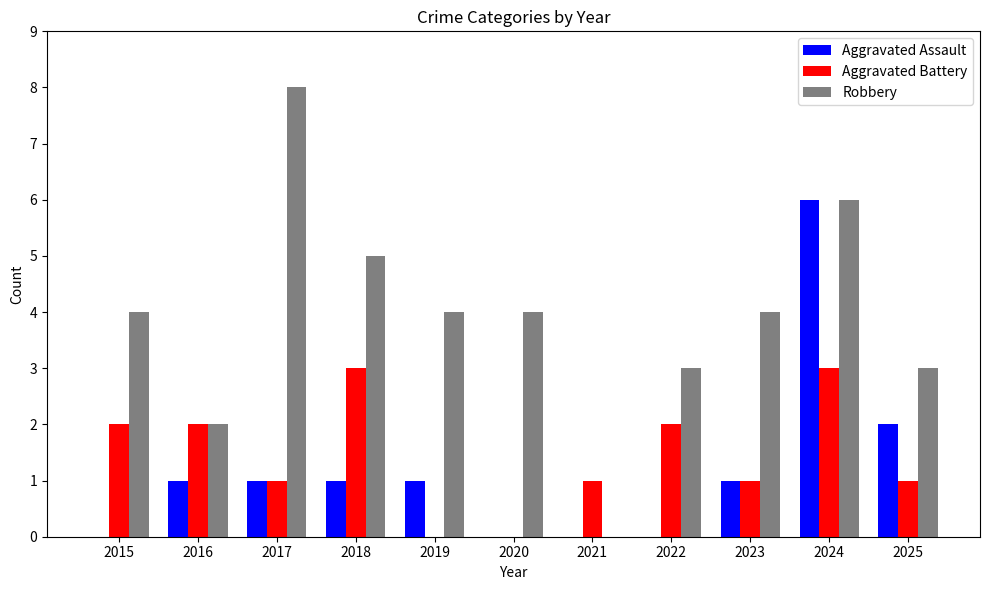

Count the Aggravated Assault values in the range 0 to 1.

9